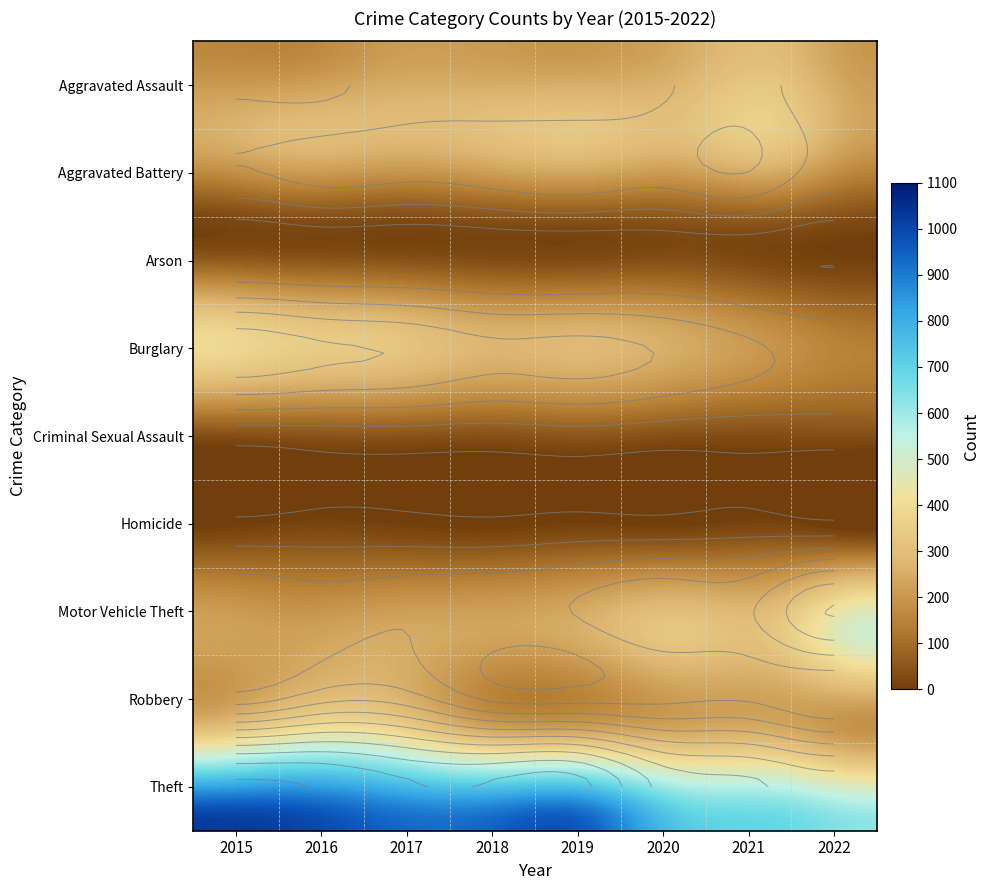

Where does the Theft series first go above 941?

2015